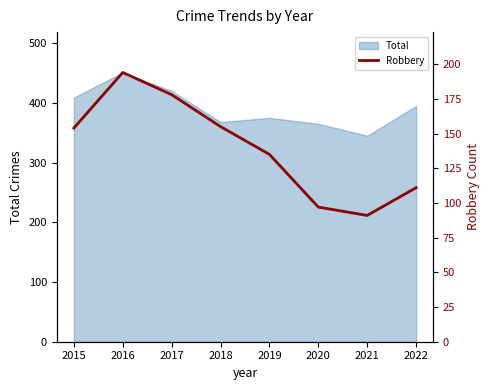

List the labels in order of value, largest first.

2016, 2017, 2018, 2015, 2019, 2022, 2020, 2021